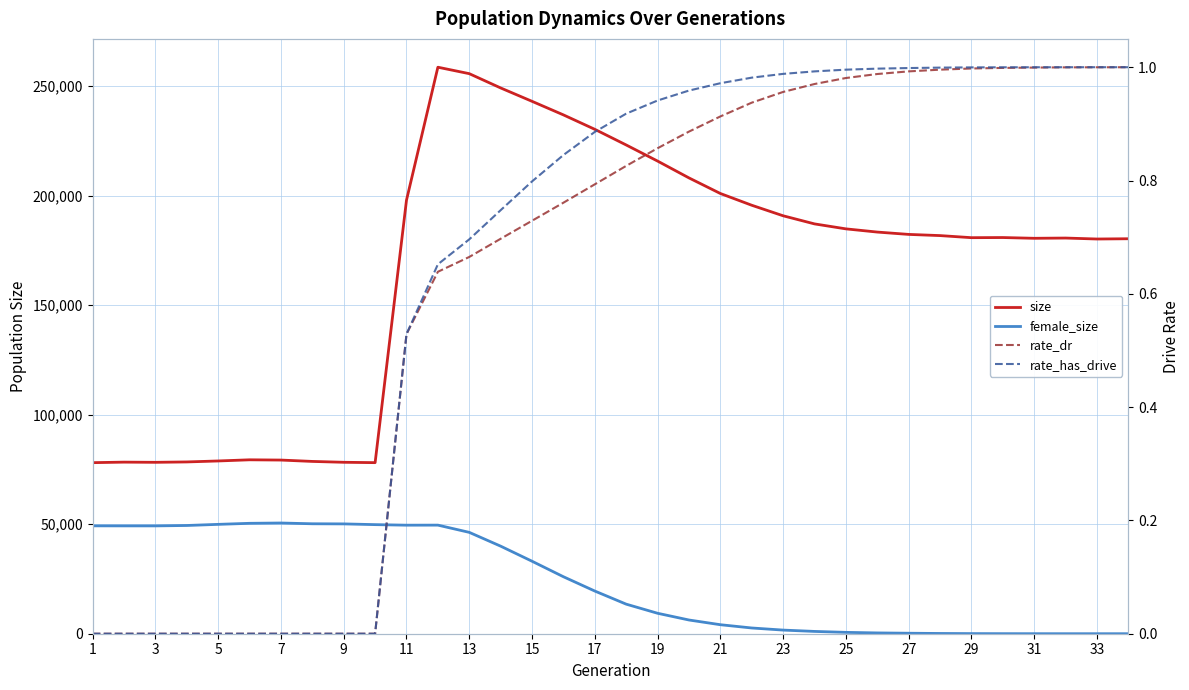

At 25, list the series in order from largest to smallest.

size, female_size, rate_has_drive, rate_dr